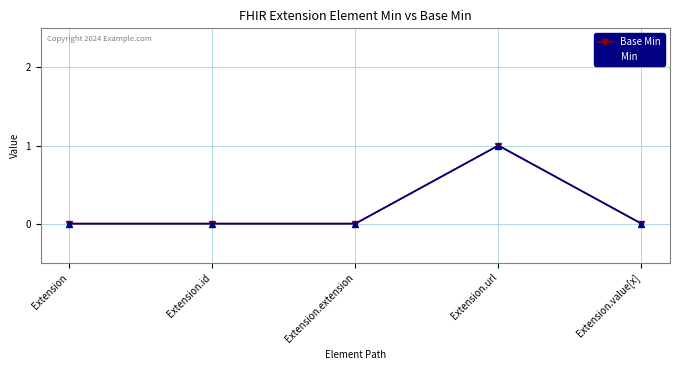

Reading right to left, transcribe all the data shown in this chart.

Base Min: Extension.value[x]=0	Extension.url=1	Extension.extension=0	Extension.id=0	Extension=0
Min: Extension.value[x]=0	Extension.url=1	Extension.extension=0	Extension.id=0	Extension=0